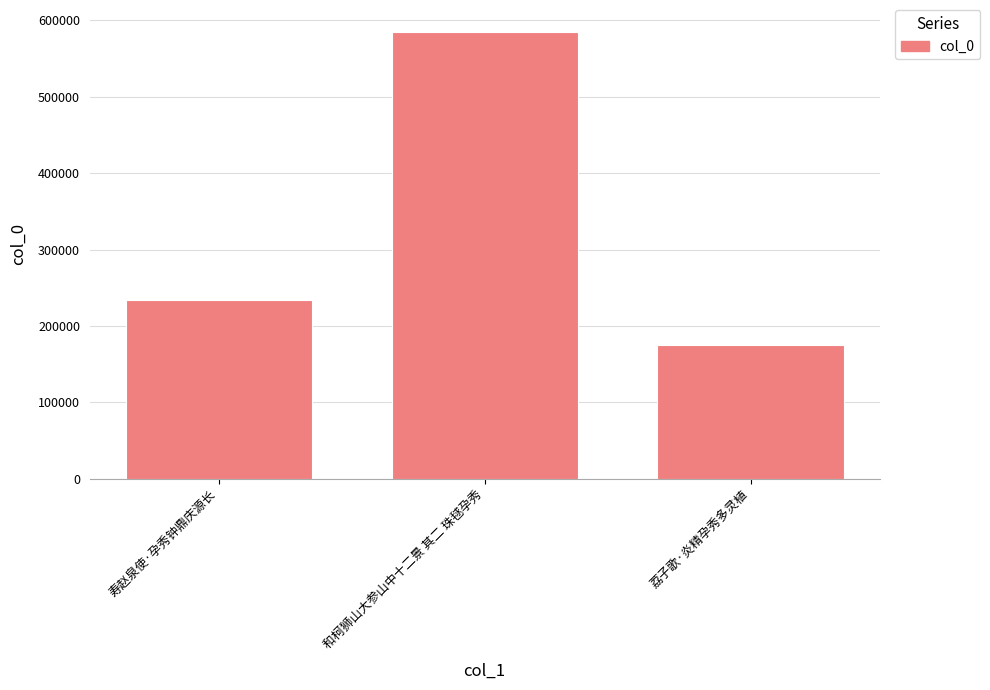

Rank the categories by value from highest to lowest.

和柯狮山大参山中十二景 其二 珠毬孕秀, 寿赵泉使·孕秀钟鼎庆源长, 荔子歌·炎精孕秀多灵植